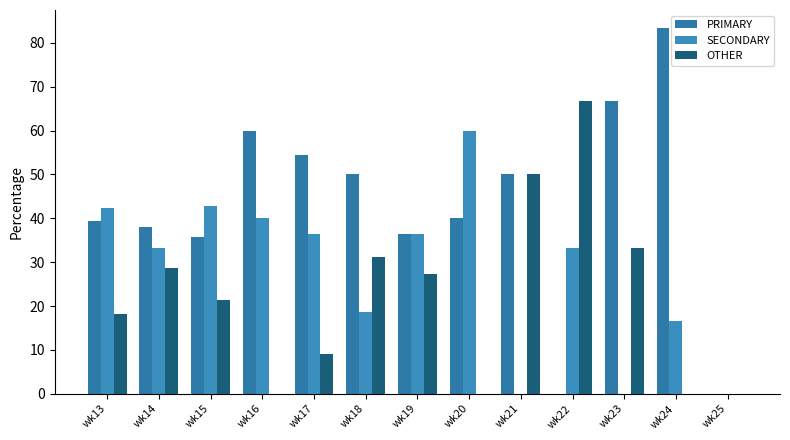

Reading right to left, what are all the values shown in this chart?

PRIMARY: 0.0	83.3	66.7	0.0	50.0	40.0	36.4	50.0	54.5	60.0	35.7	38.1	39.4
SECONDARY: 0.0	16.7	0.0	33.3	0.0	60.0	36.4	18.8	36.4	40.0	42.9	33.3	42.4
OTHER: 0.0	0.0	33.3	66.7	50.0	0.0	27.3	31.2	9.1	0.0	21.4	28.6	18.2